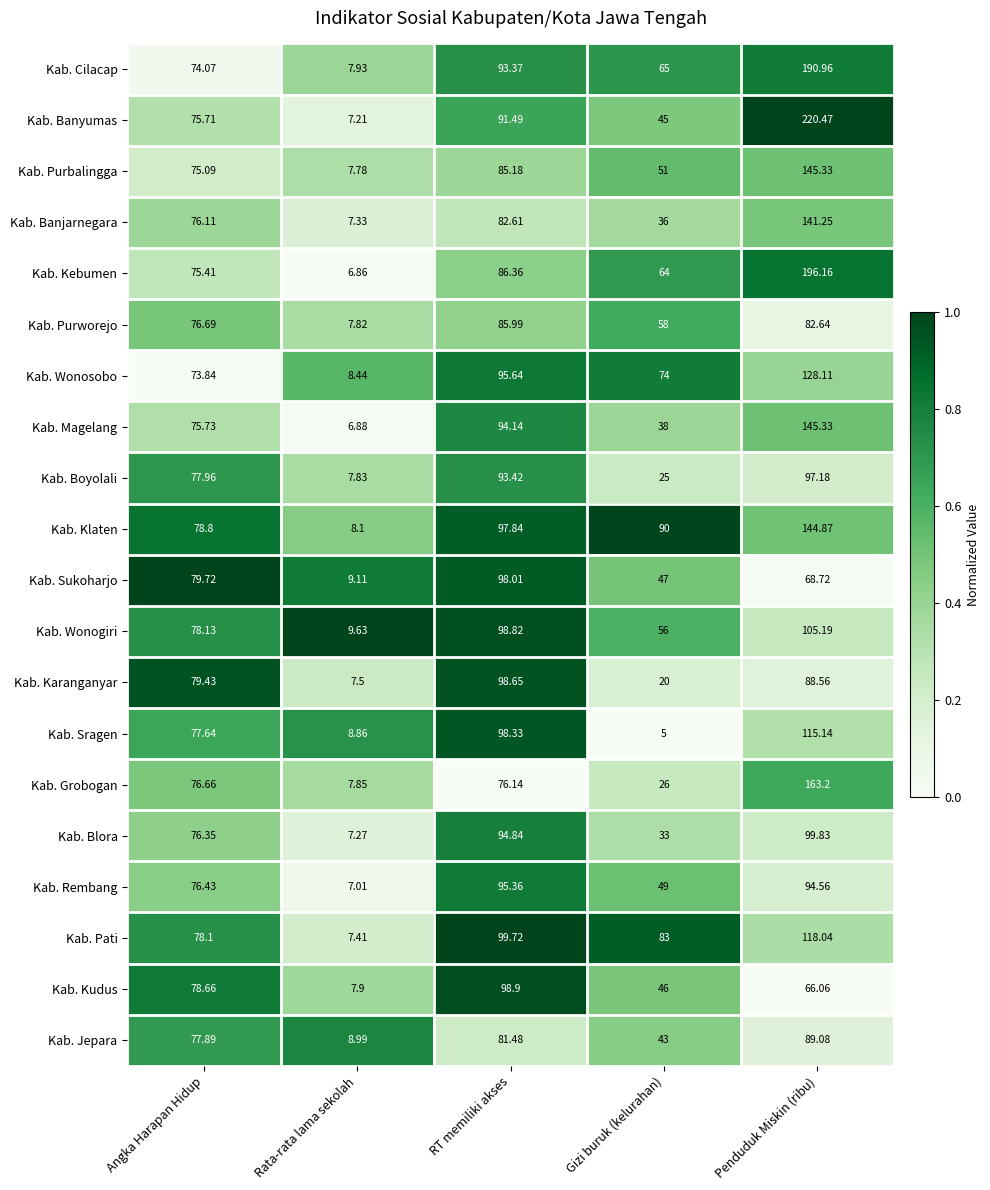

What is the difference between the highest and lowest values at Angka Harapan Hidup?

5.9